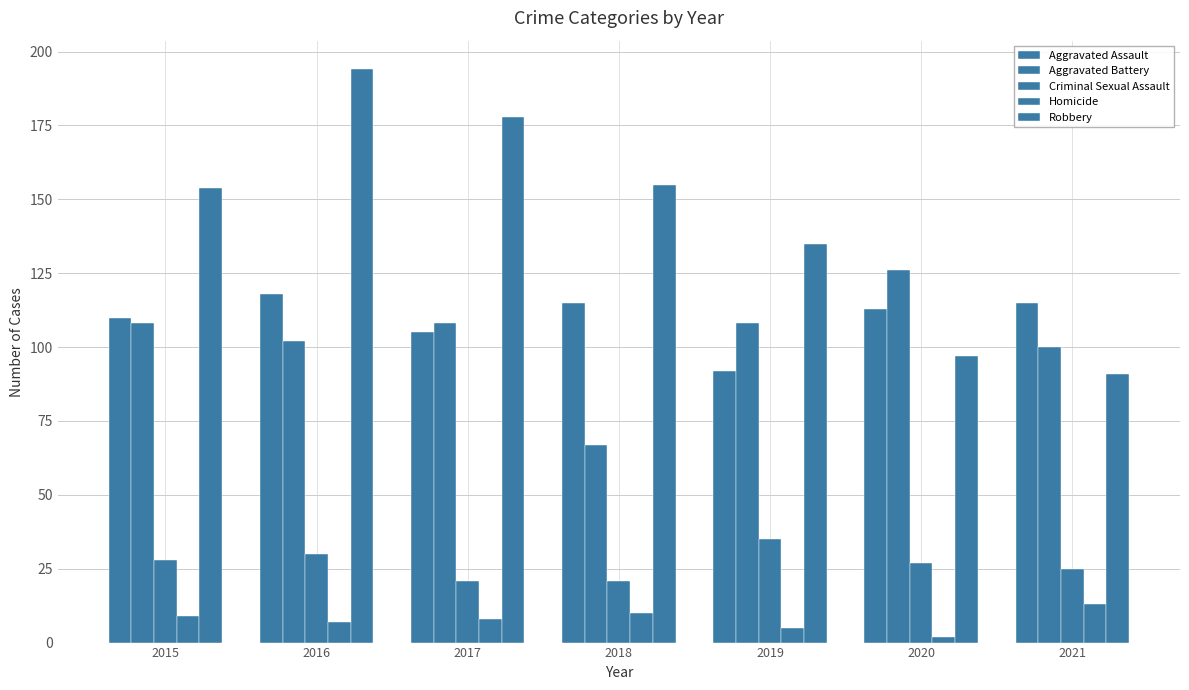

How many data points does each series have?

7